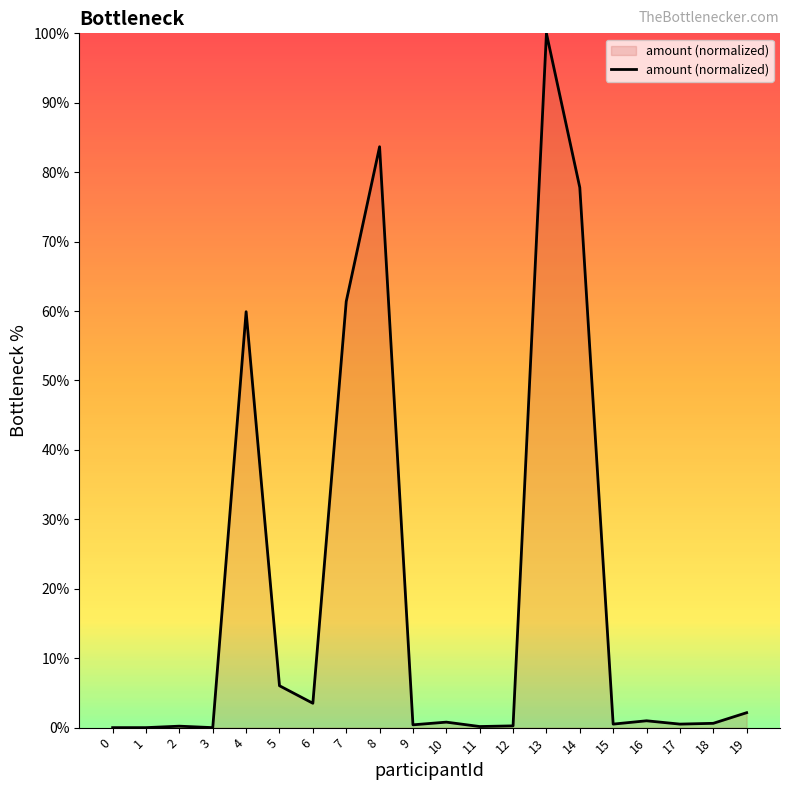

What is the change in value from 4 to 19?

-57.8